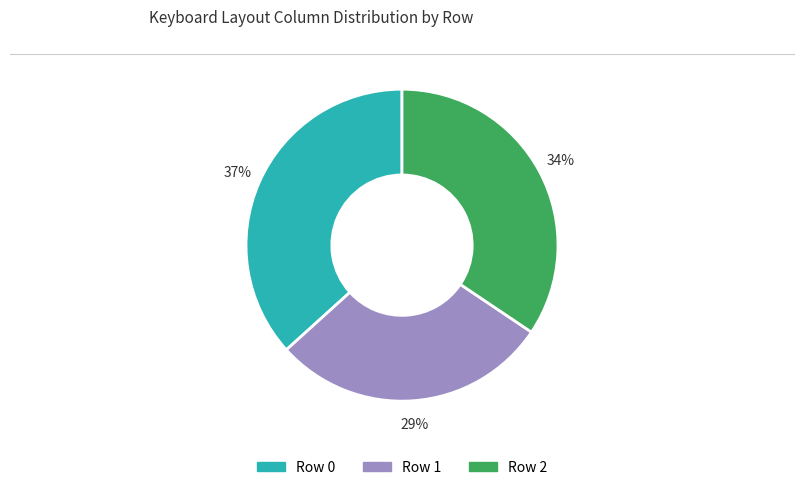

How many segments does this pie chart have?

3